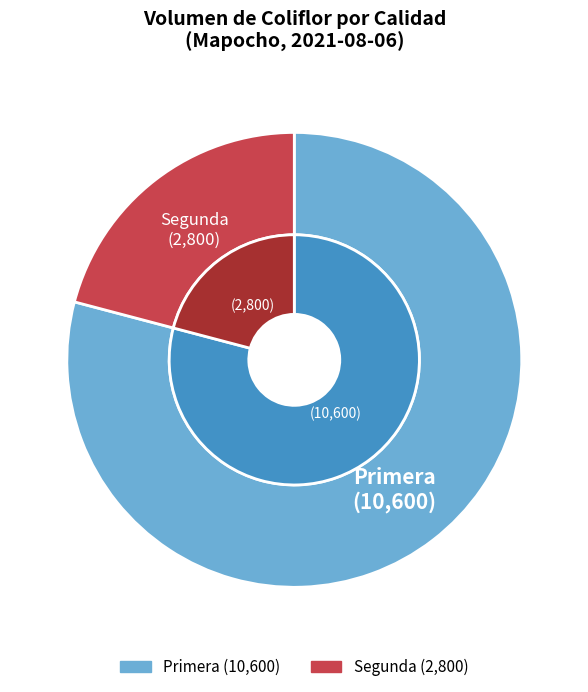

Rank the categories by value from lowest to highest.

Segunda, Primera